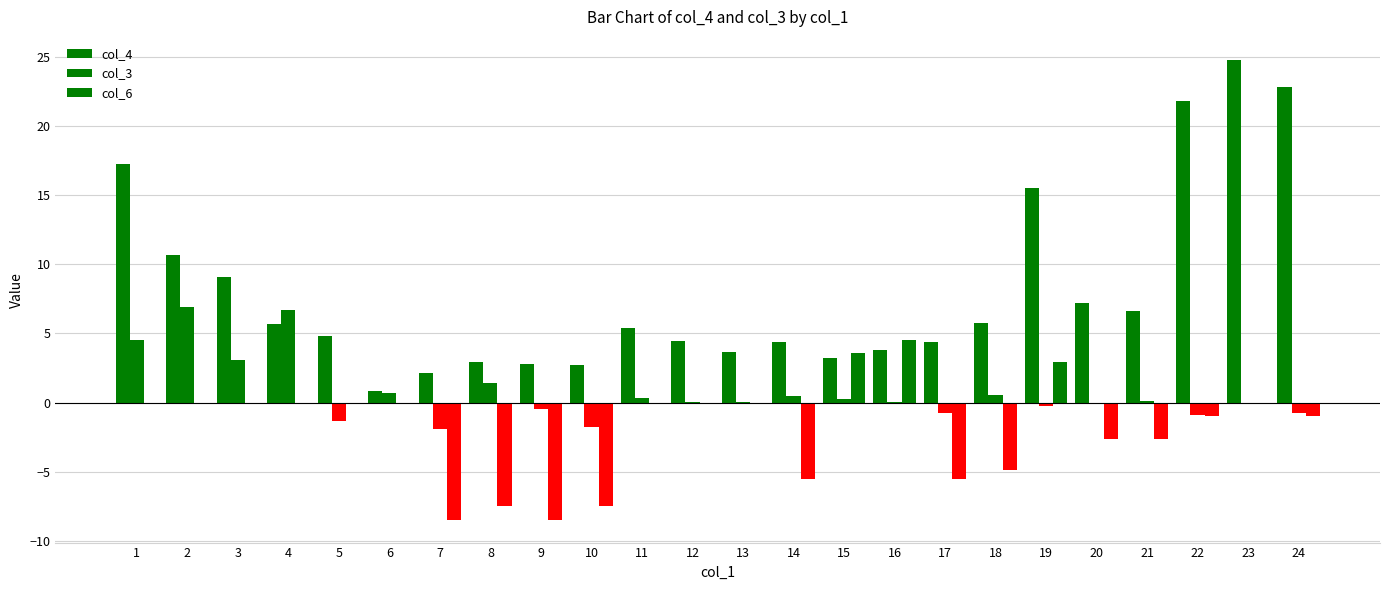

How many groups of bars are there?

24